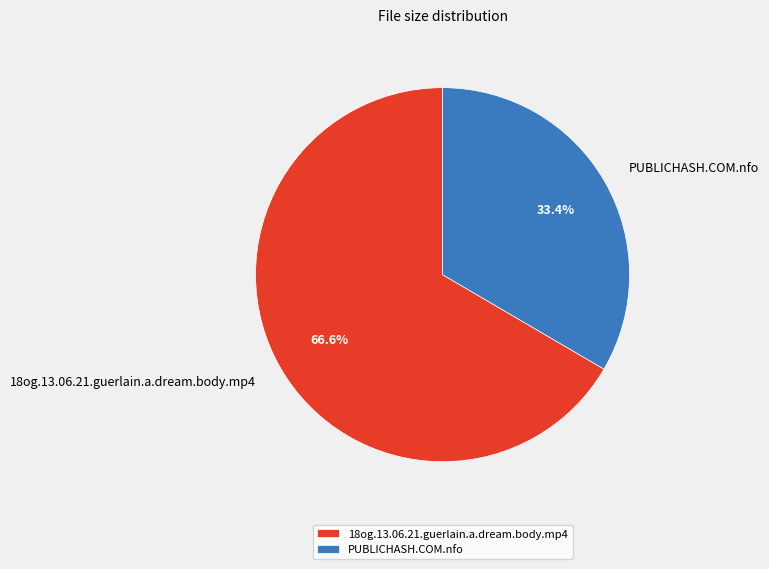

What is the smallest slice in the pie chart?

PUBLICHASH.COM.nfo